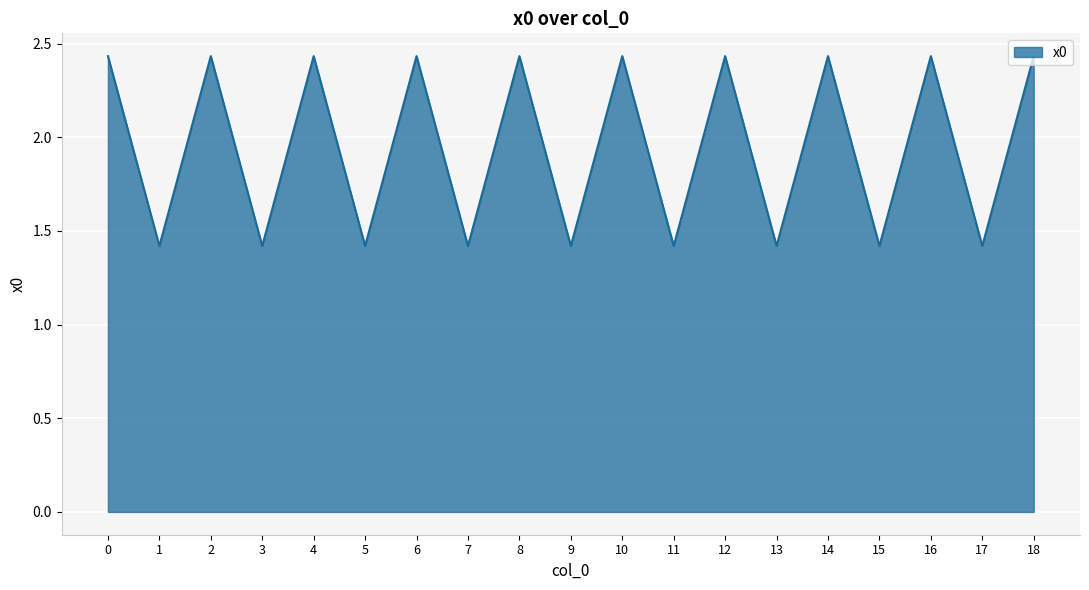

How many lines are shown in the chart?

1